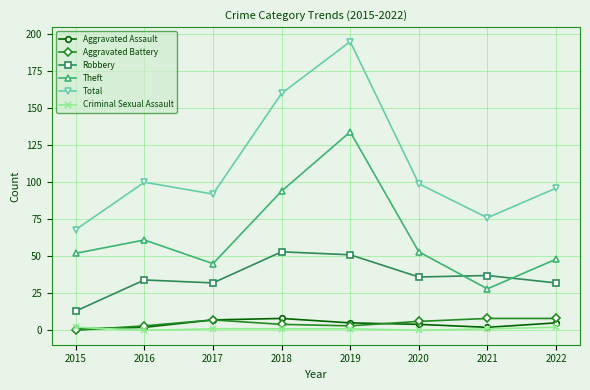

What value does the Criminal Sexual Assault series have at 2019?

1